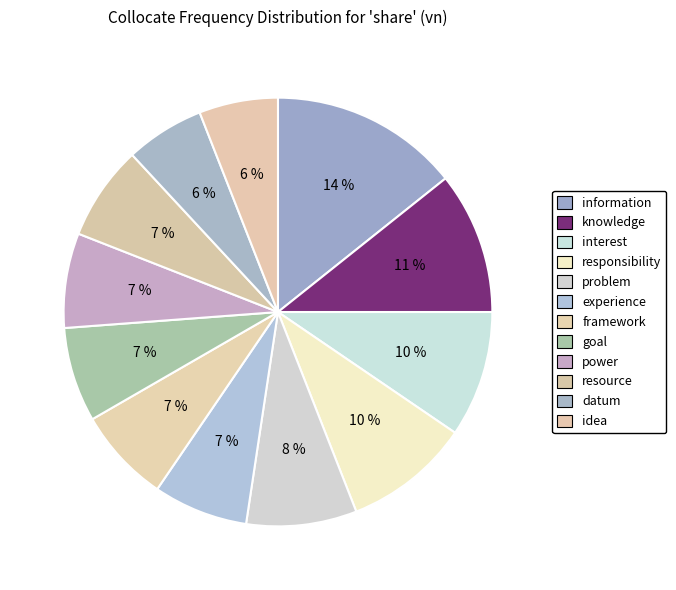

To the nearest percent, what portion does interest represent?

10%